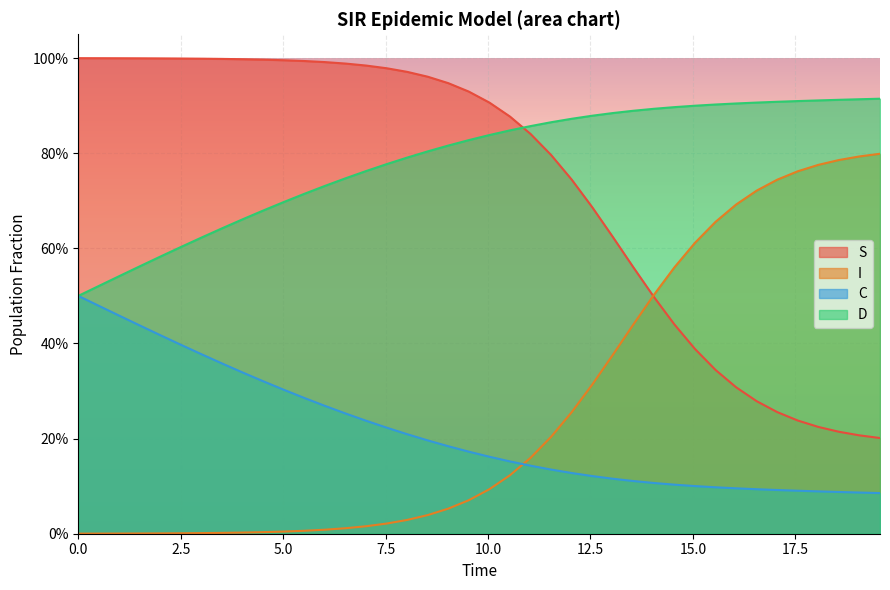

True or false: S has a value of 0.2 at 21.

False